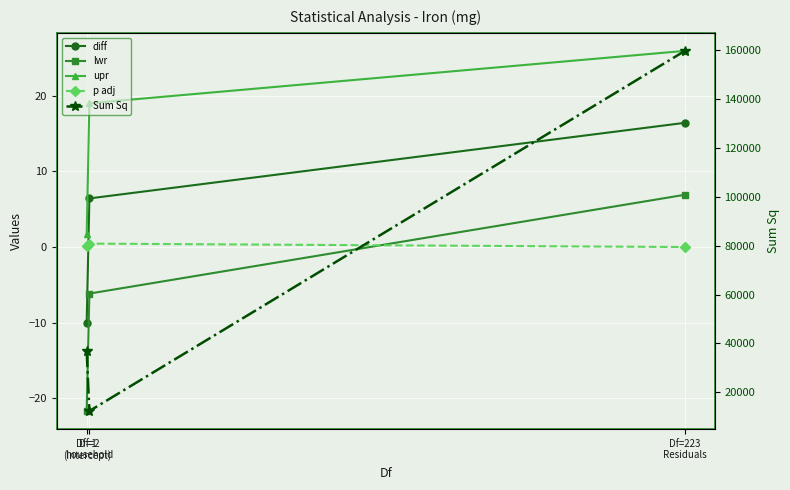

Is the value of lwr at Df=223
Residuals greater than the value of diff at Df=223
Residuals?

No